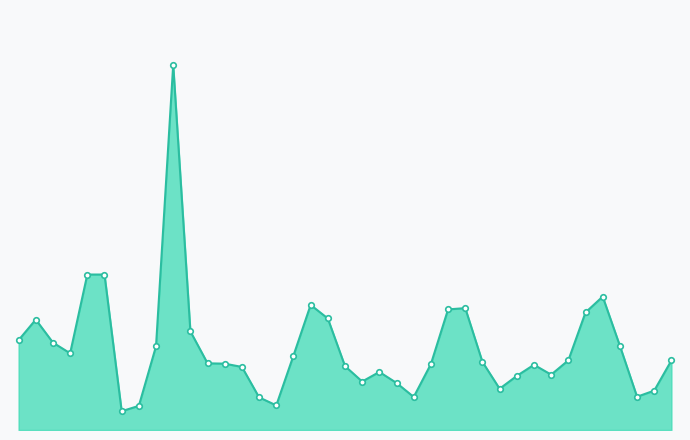

Does the chart have visible grid lines?

No